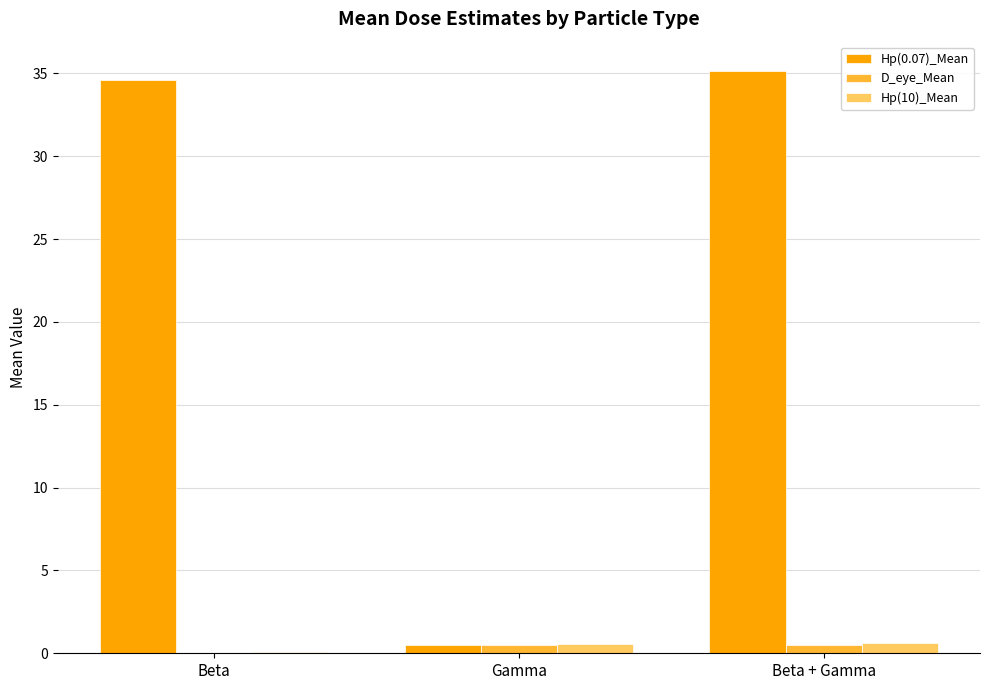

Which series has the largest total across all categories?

Hp(0.07)_Mean